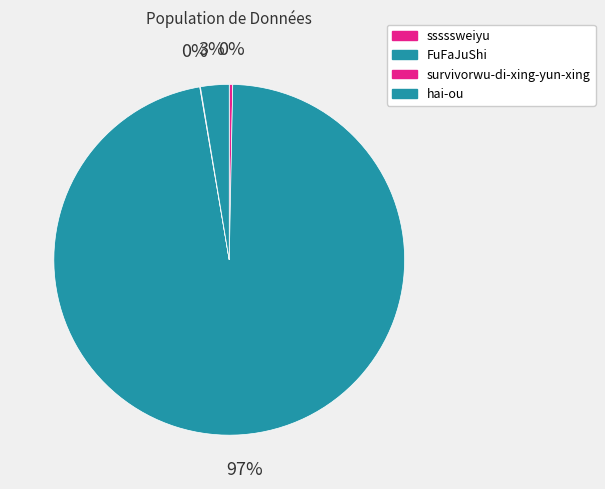

To the nearest percent, what is the average slice percentage?

25%